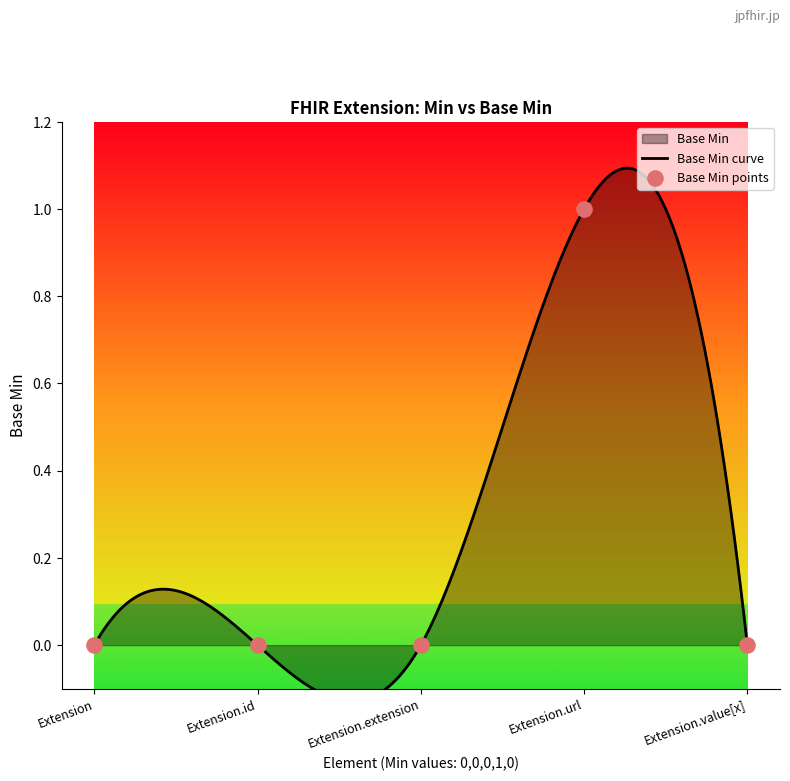

Between Extension.id and Extension.extension, which is larger?

Extension.id